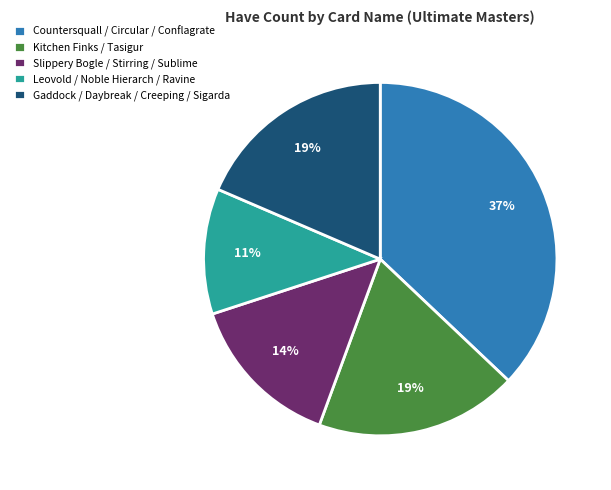

Is Countersquall / Circular / Conflagrate the majority of the pie?

No